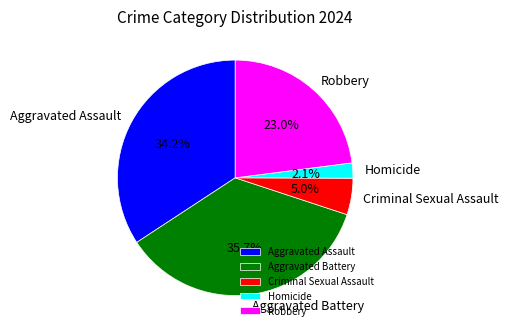

To the nearest percent, what is the difference between the largest and smallest slice percentages?

34%